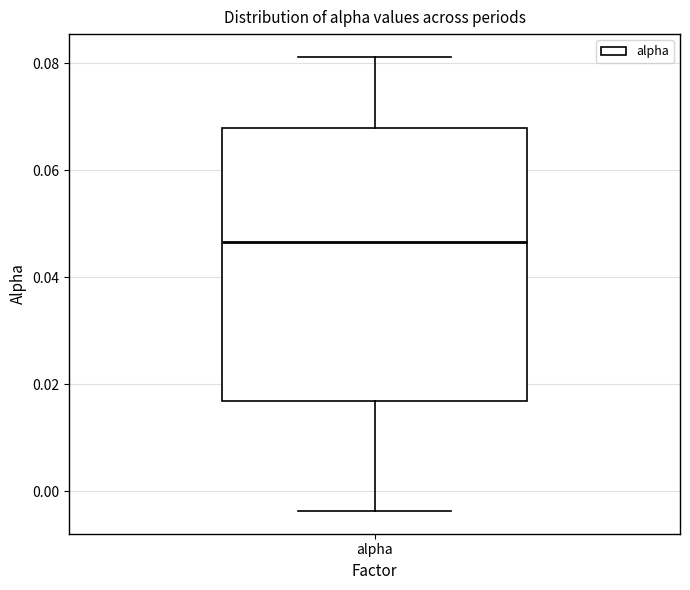

Where does the lower whisker of the box for alpha end on the y-axis? The values are not printed on the chart, so give them approximately, as read against the axis.

-0.004